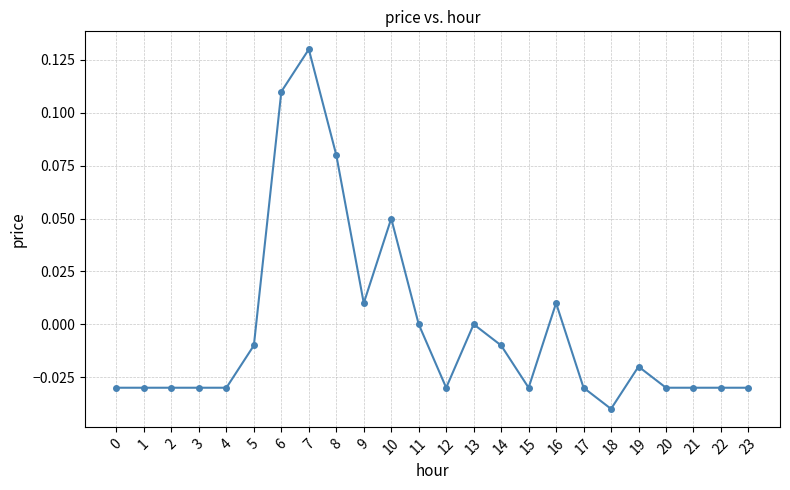

The value at 19 is -0.0. True or false?

True